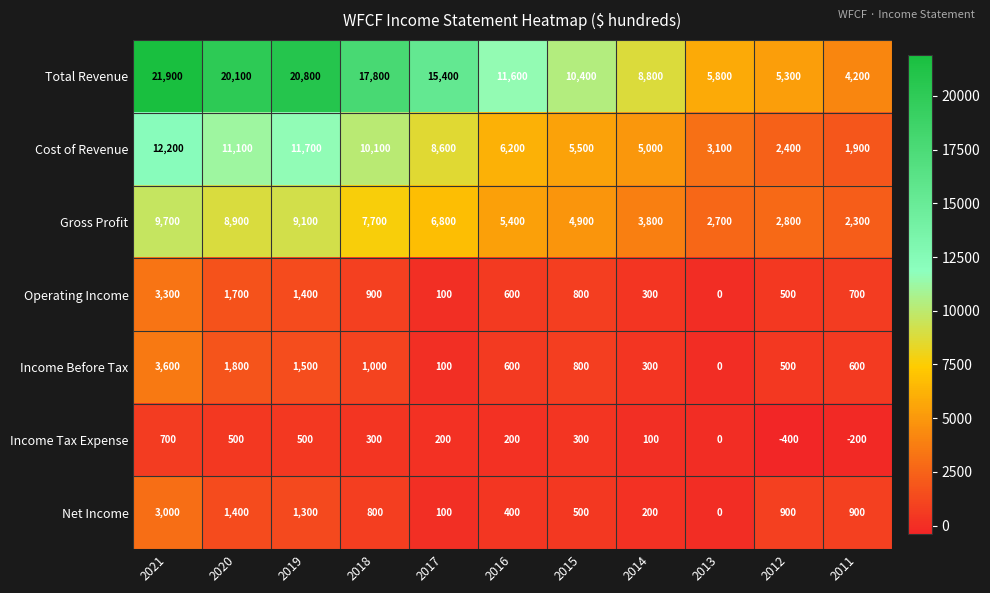

At 2011, list the series in order from smallest to largest.

Income Tax Expense, Income Before Tax, Operating Income, Net Income, Cost of Revenue, Gross Profit, Total Revenue